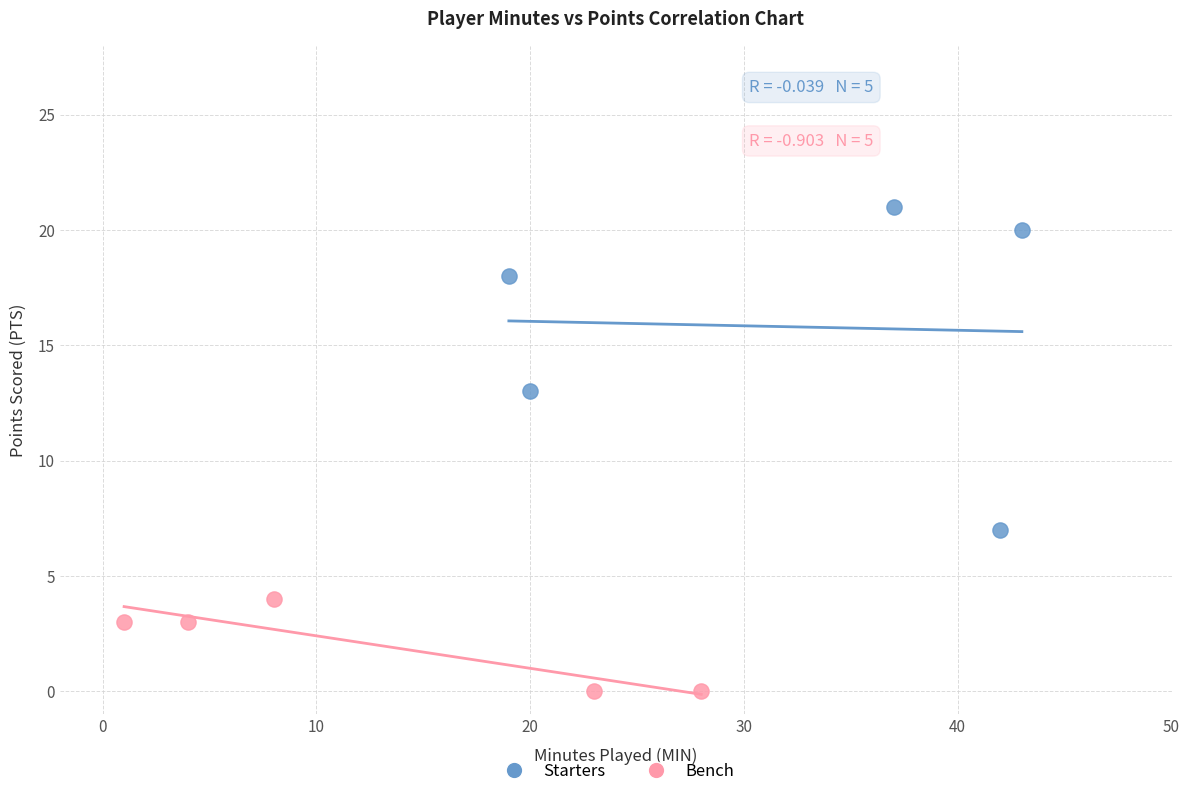

Which series reaches the maximum Y coordinate?

Starters